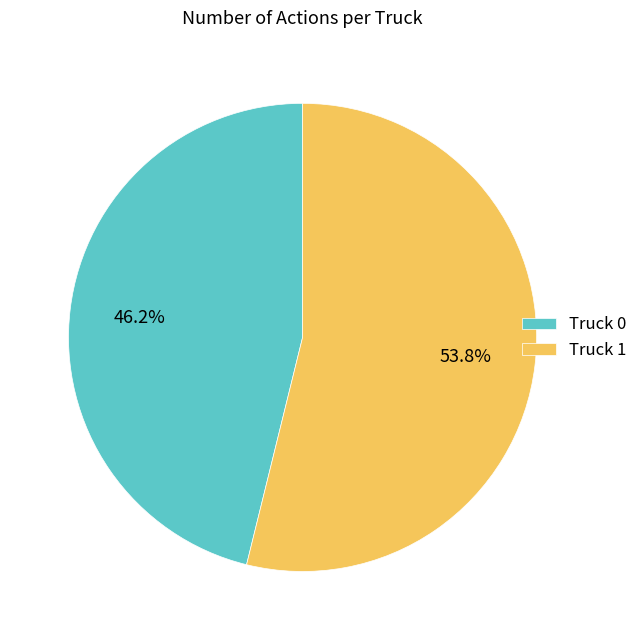

To the nearest percent, what is the average slice percentage?

50%